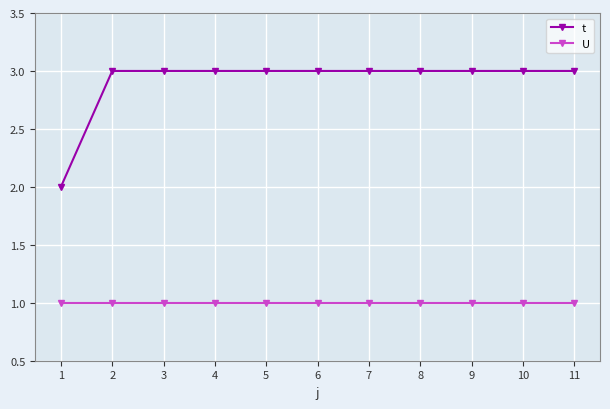

How many t values are between 3 and 4?

10